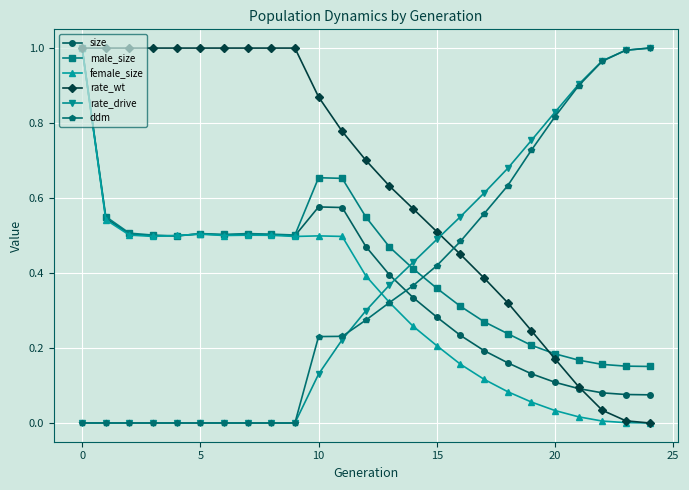

How many times do size and ddm cross each other?

1